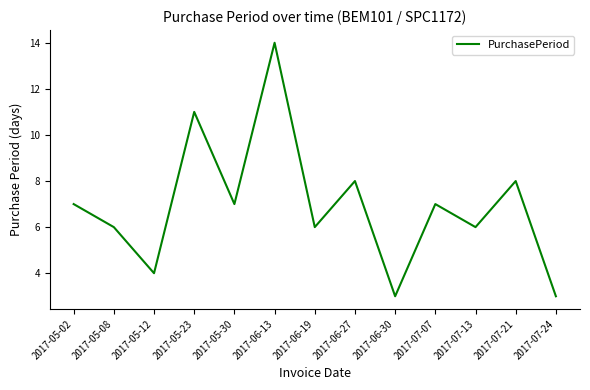

What is the minimum value shown in the chart?

3